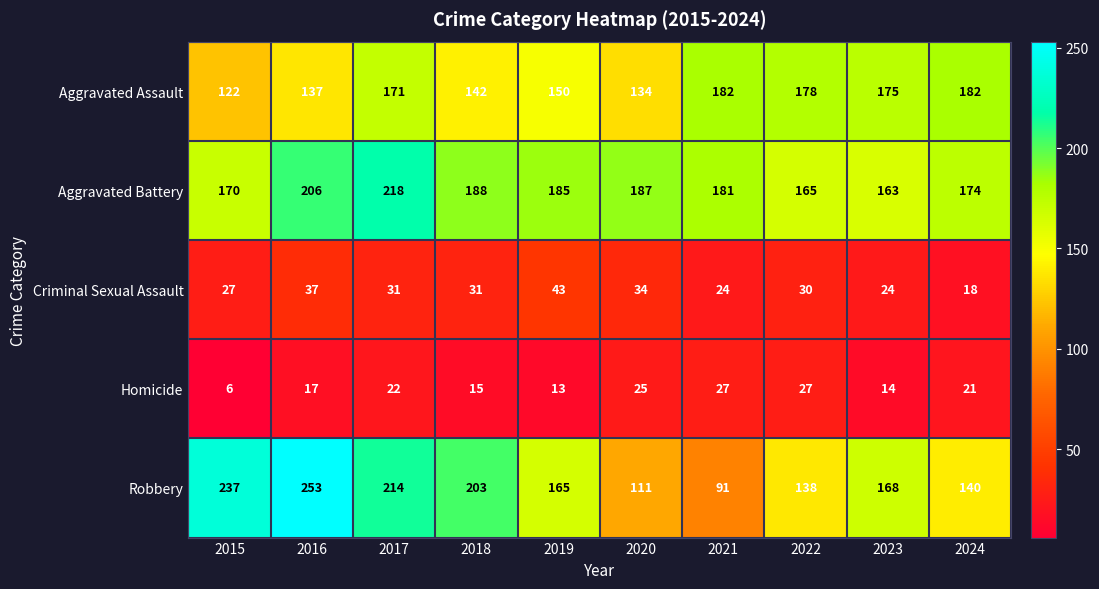

Between 2018 and 2022, which series saw the biggest shift?

Robbery